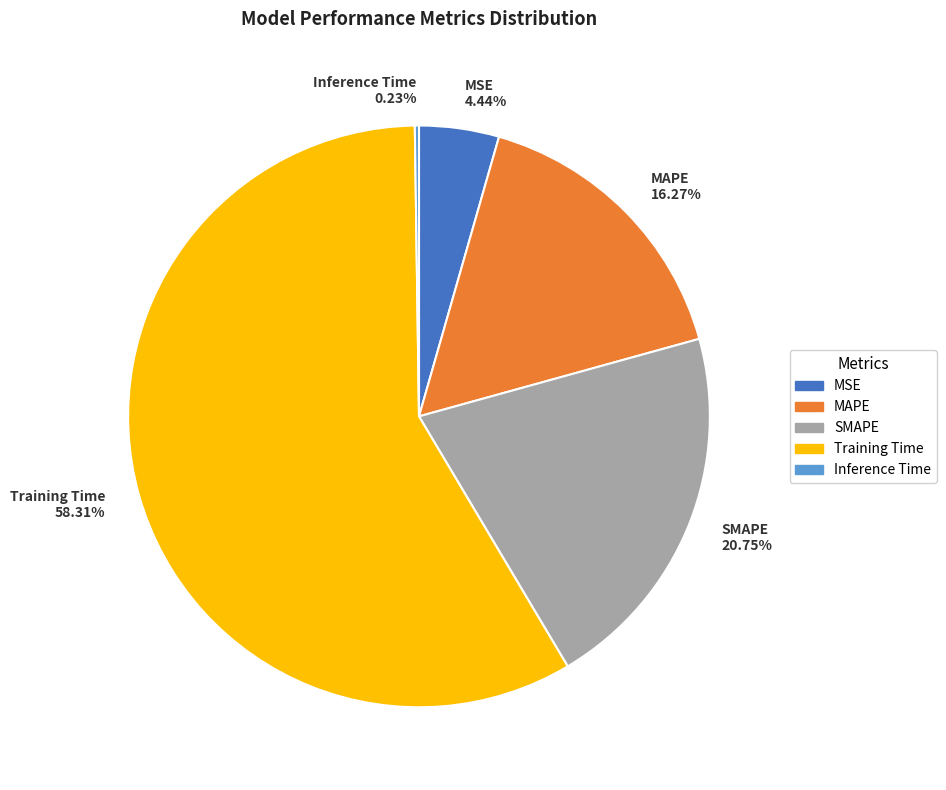

Does Training Time represent more than half of the total?

Yes